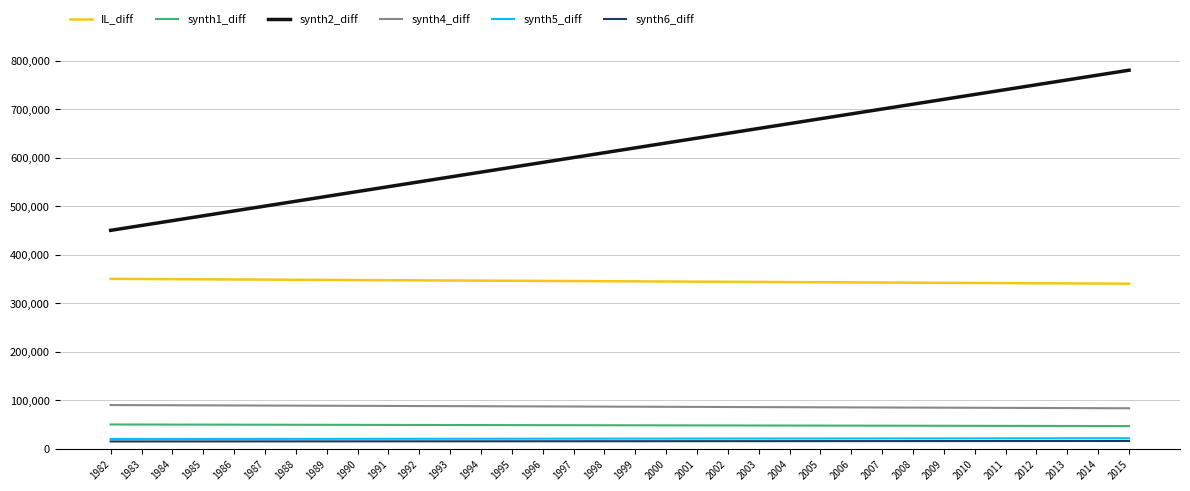

What value does the synth2_diff series have at 1989?

520000